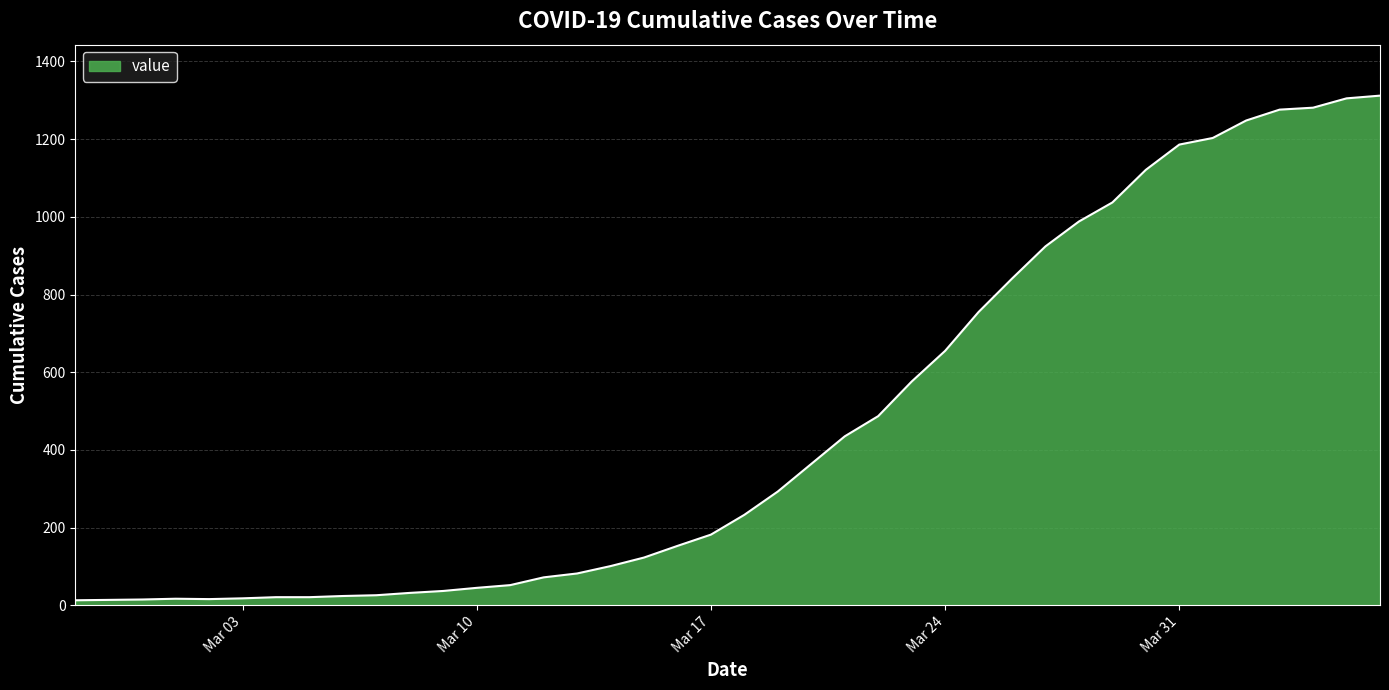

How many lines are shown in the chart?

1